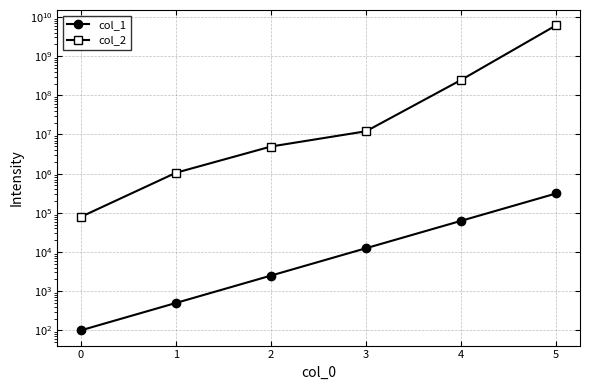

Is the value of col_2 at 2 greater than the value of col_1 at 3?

Yes